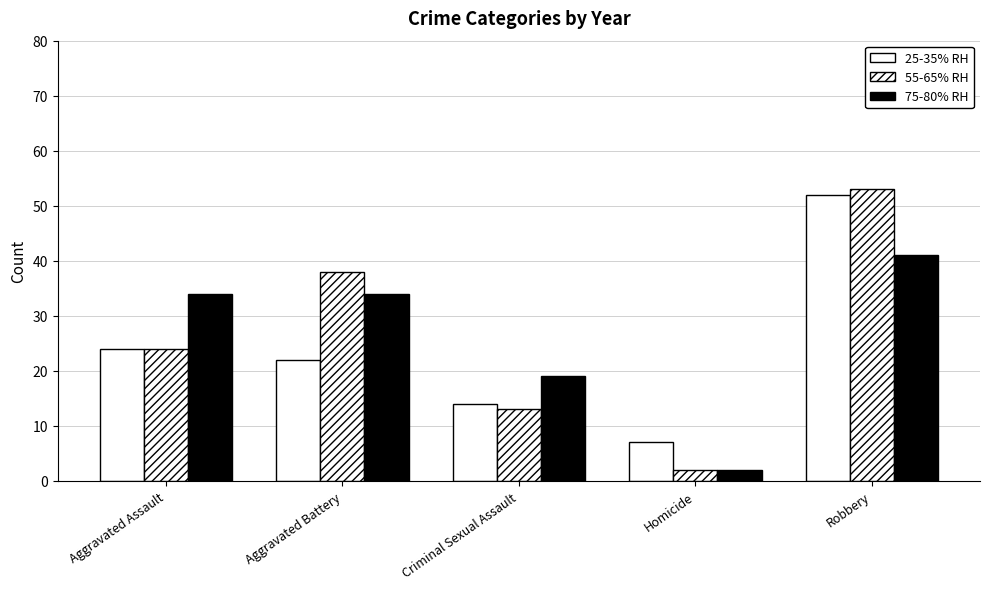

What is the maximum value shown in the chart?

53